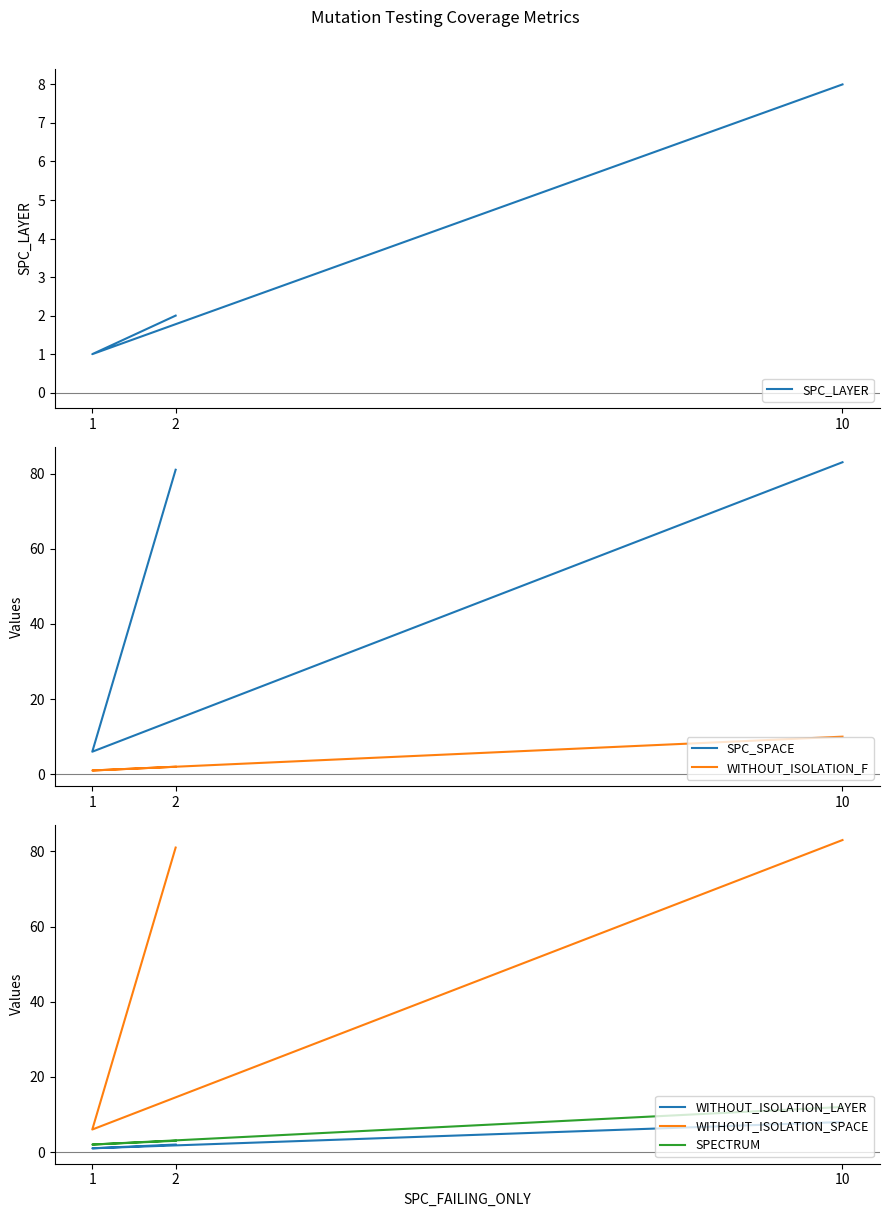

What is the label of the 1st point from the right?

10